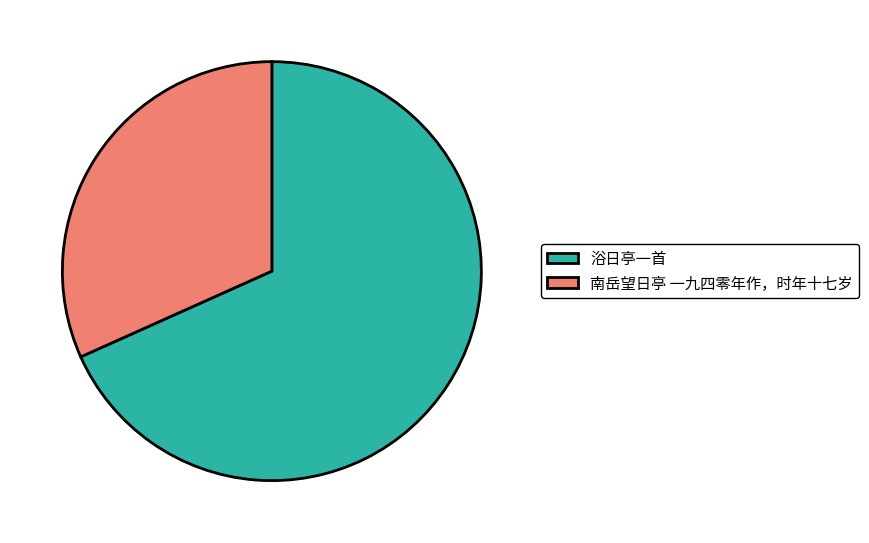

Between 南岳望日亭 一九四零年作，时年十七岁 and 浴日亭一首, which is larger?

浴日亭一首